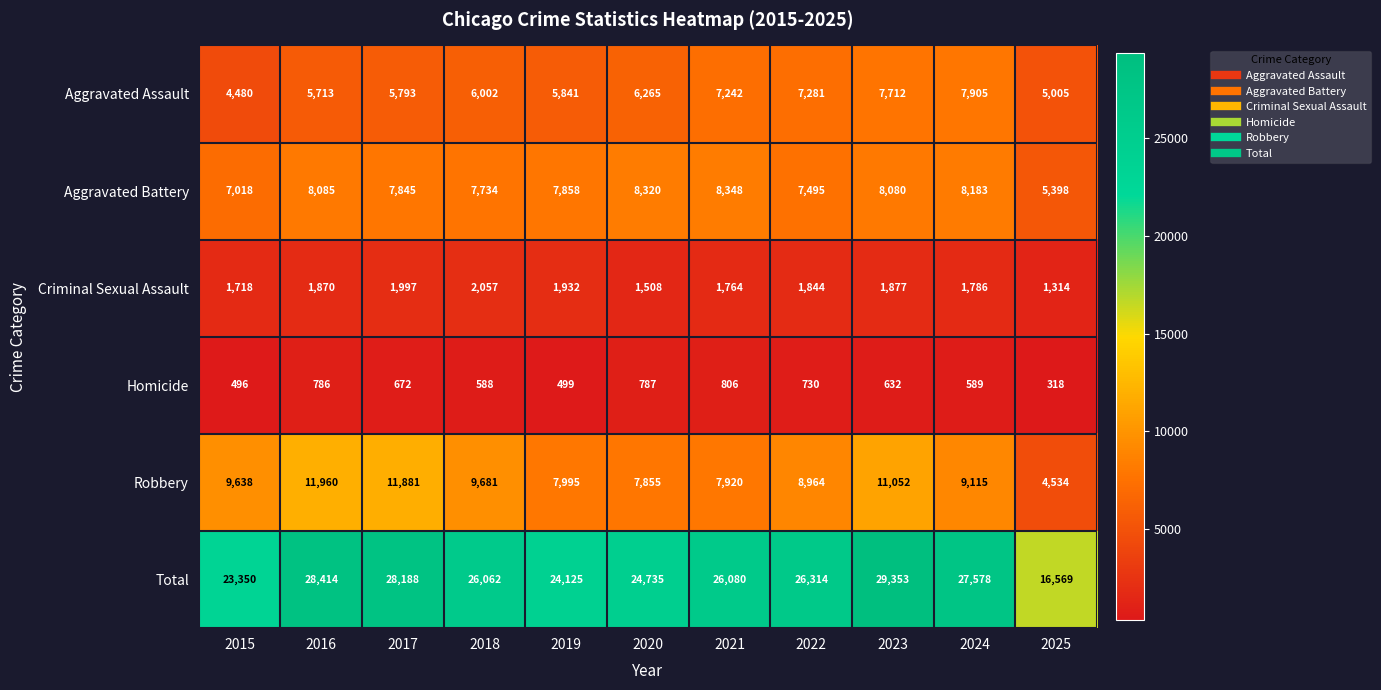

What is the sum of all Homicide values?

6903